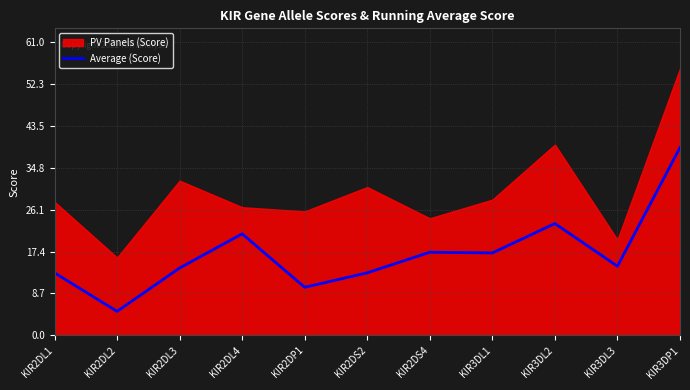

Which category has the lowest value across all series?

KIR2DL2